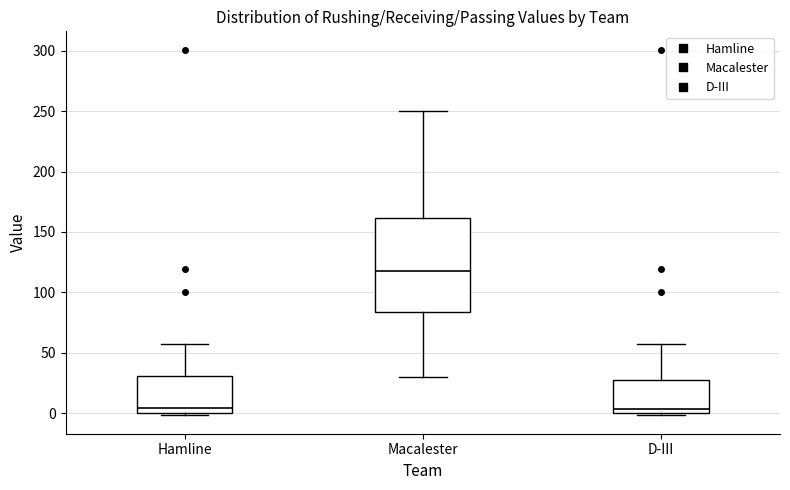

Where is the lower edge of the box for D-III on the y-axis? The values are not printed on the chart, so give them approximately, as read against the axis.

0